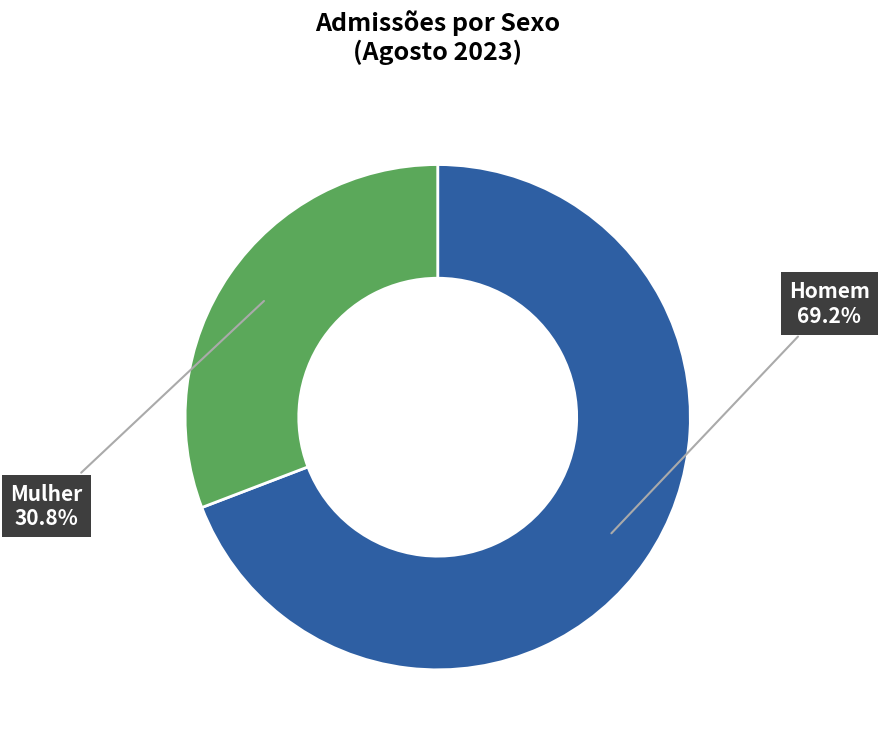

To the nearest percent, what portion does Mulher represent?

31%